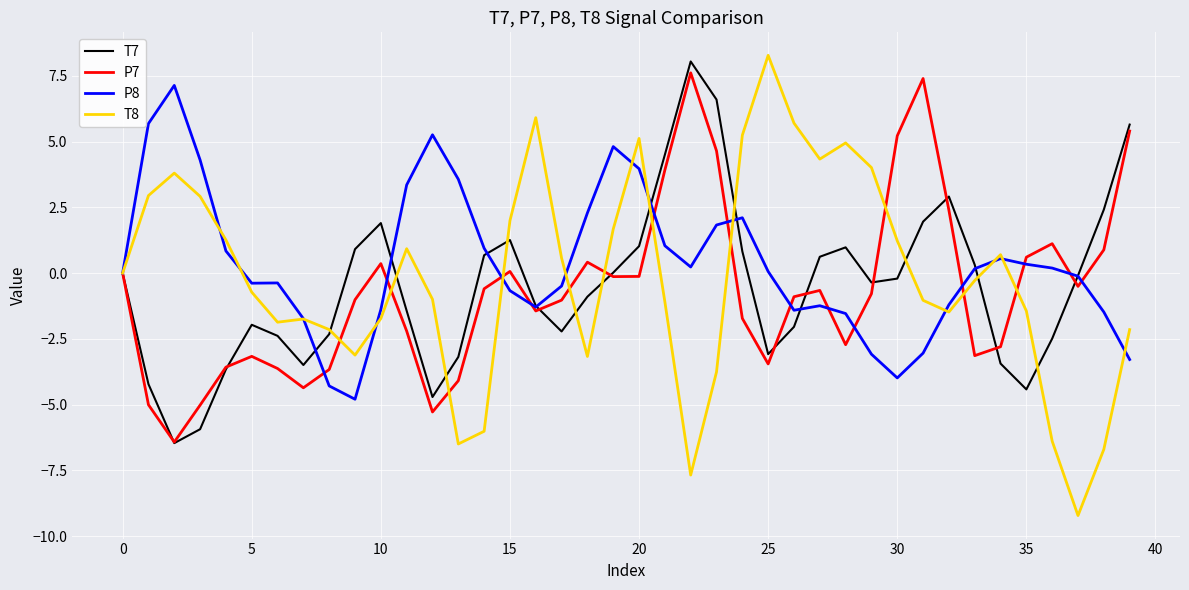

True or false: P8 has more than 0 interior local peaks.

True